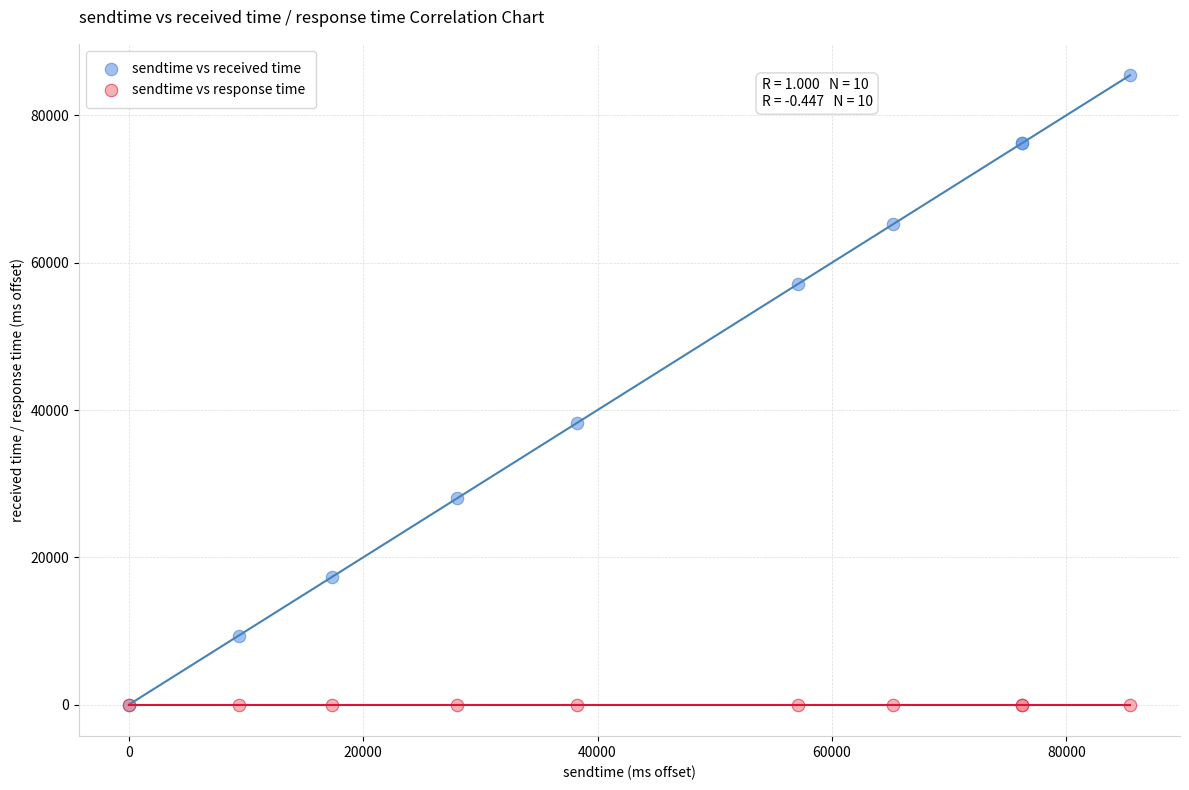

What are all the series names shown in the legend?

sendtime vs received time, sendtime vs response time